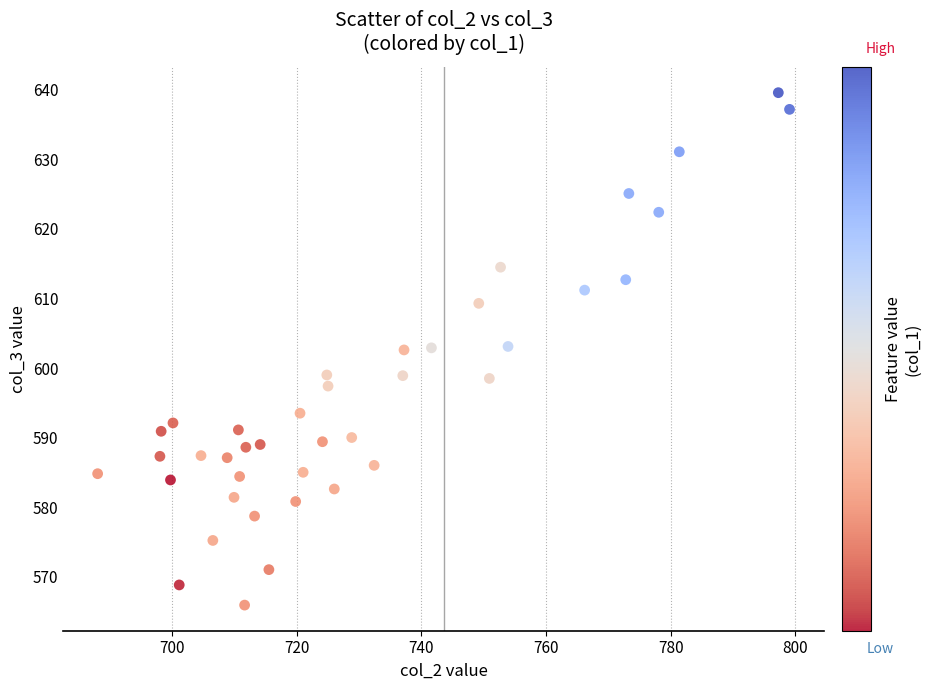

What is the range of Y values (max minus min)?

73.7